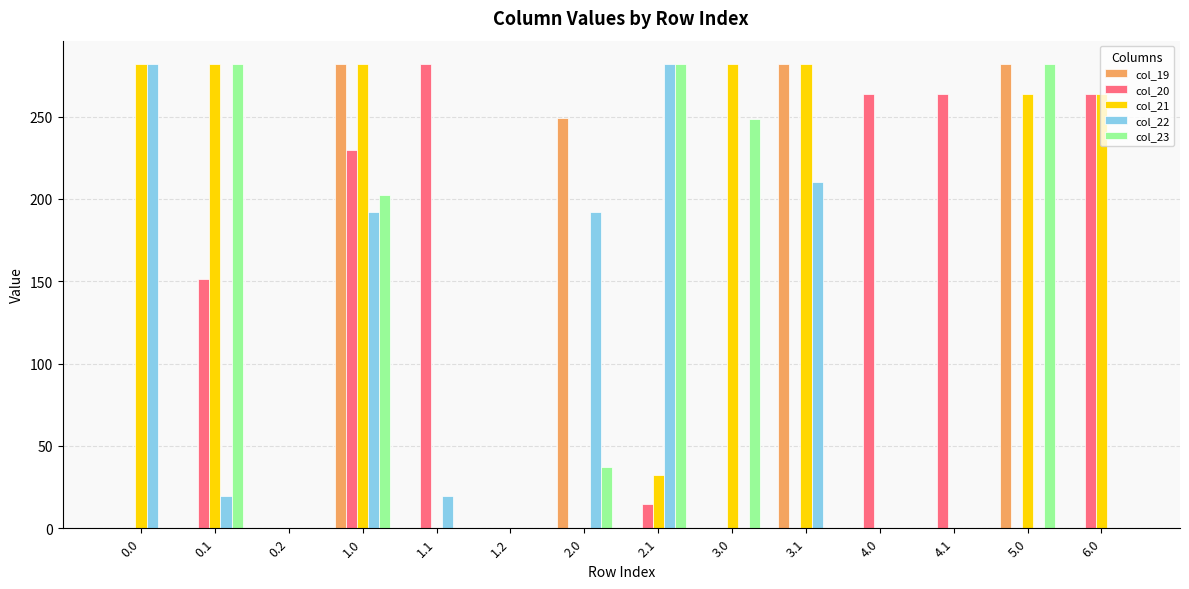

How many data points in col_20 are above 14?

7